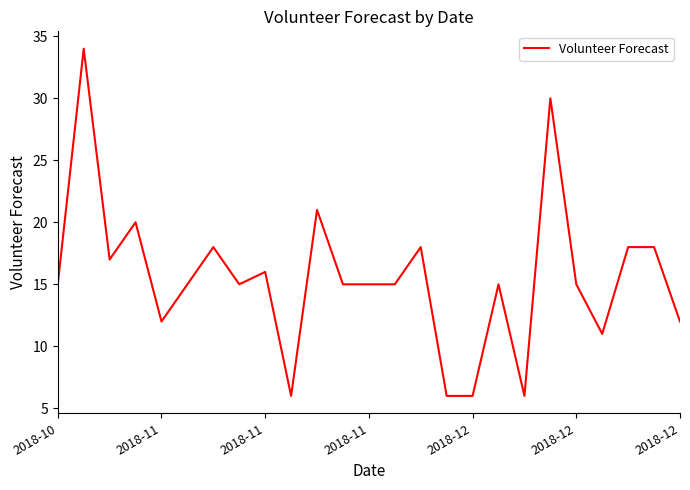

What is the maximum value shown in the chart?

34